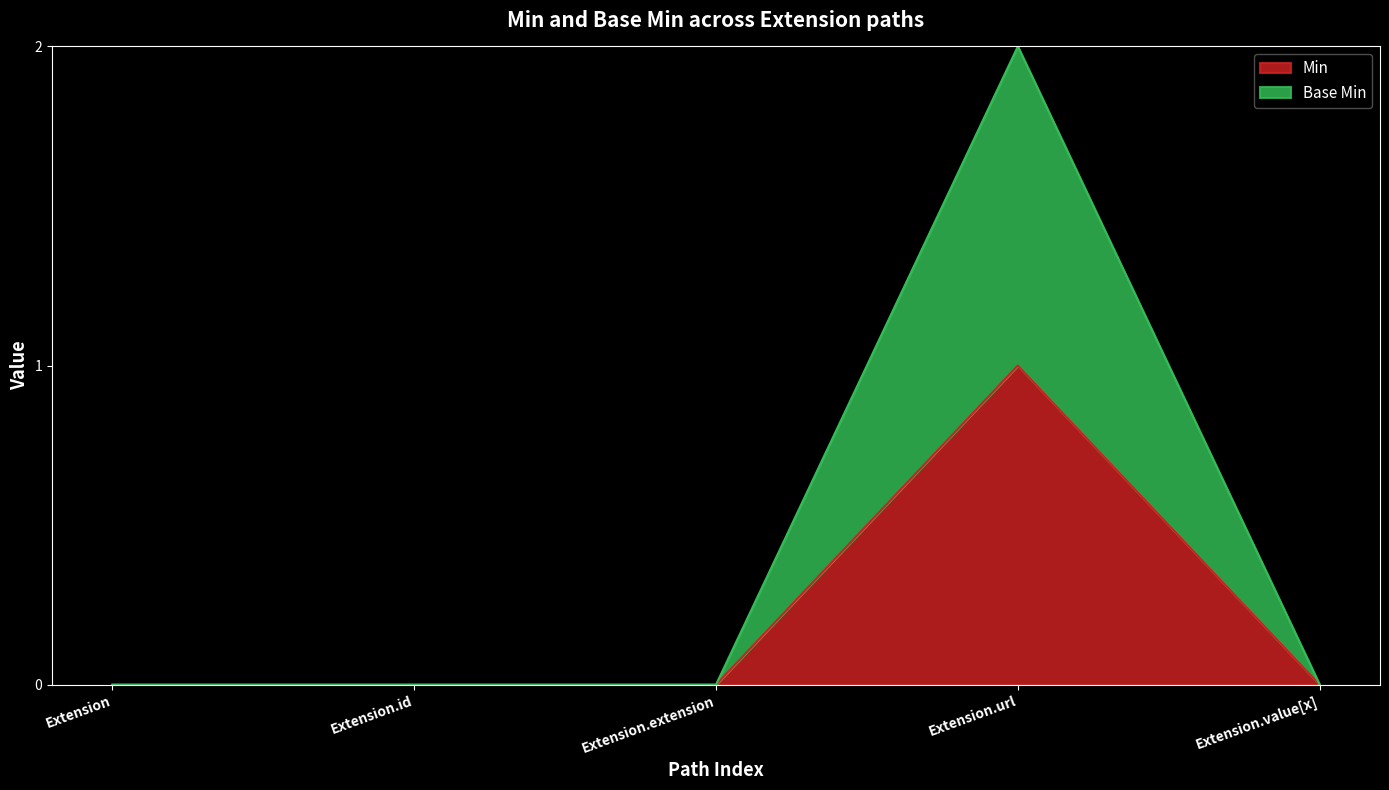

True or false: Min and Base Min intersect in this chart.

False